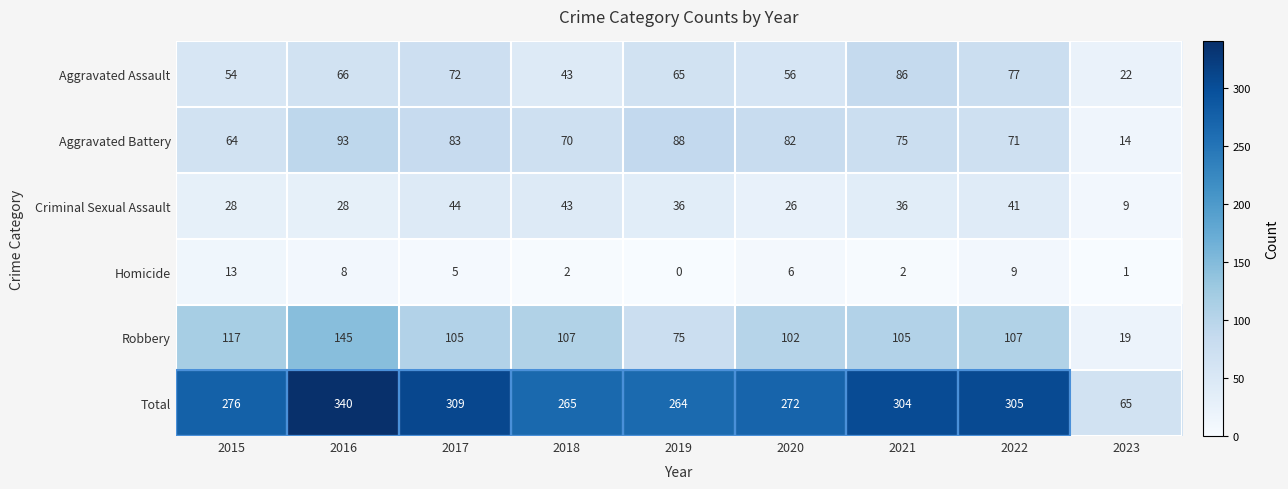

At which category is the sum across all series the highest?

2016